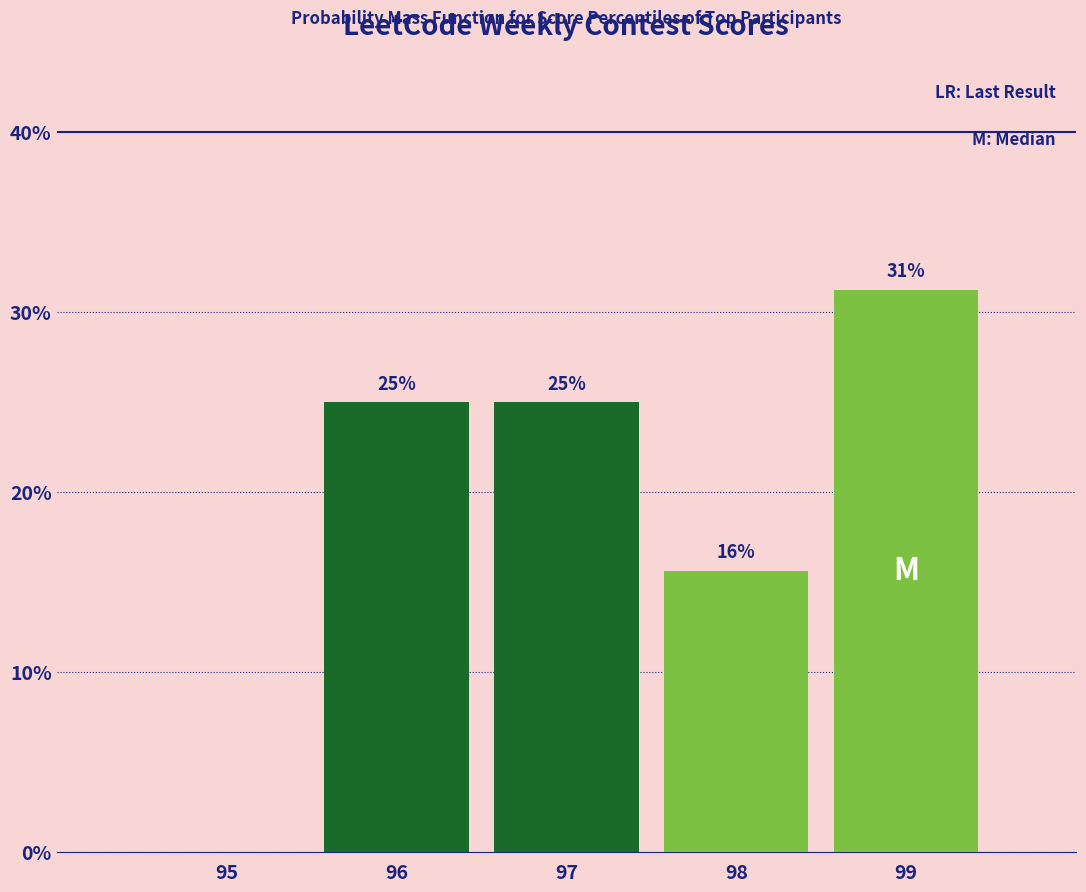

Over which range of the x-axis is the bar tallest?

98.5 to 99.5